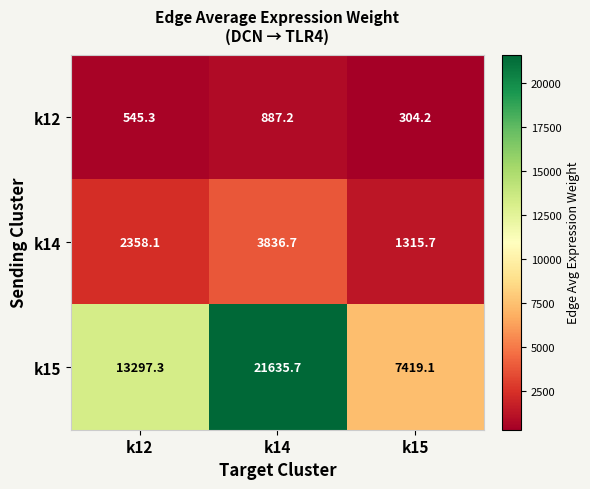

What is the difference between the second highest and minimum values in the k12 series?

241.1